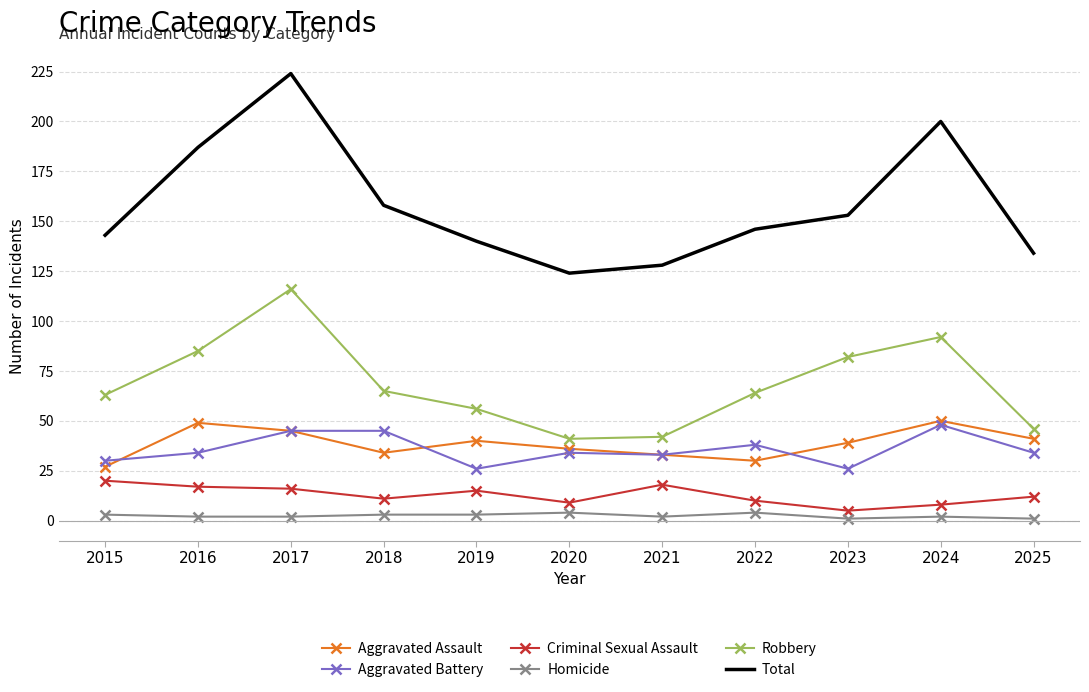

What is the sum of all Aggravated Assault values?

424